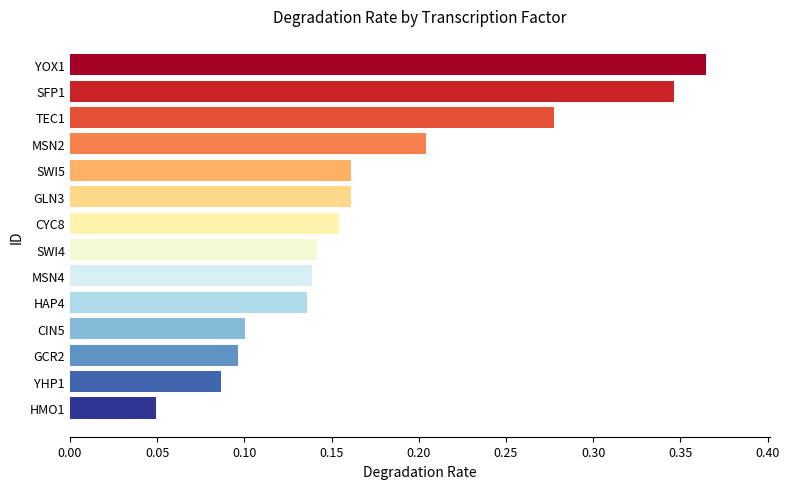

The value at SWI5 is 0.1. True or false?

False